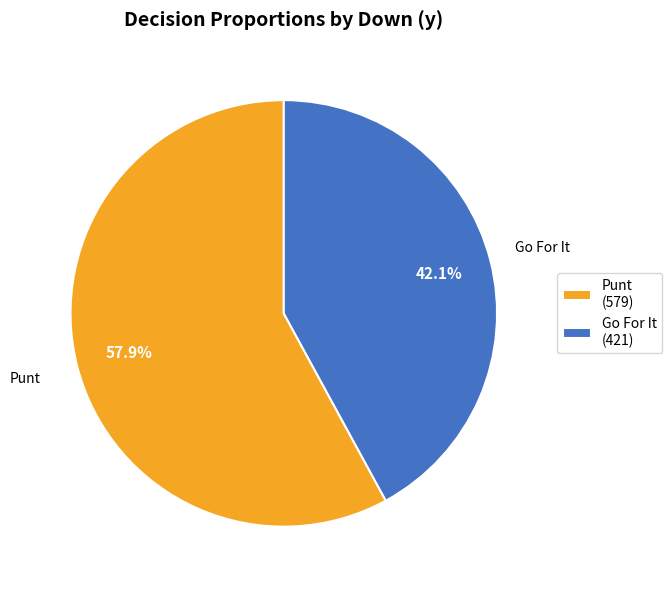

Rank the categories by value from highest to lowest.

Punt (579), Go For It (421)